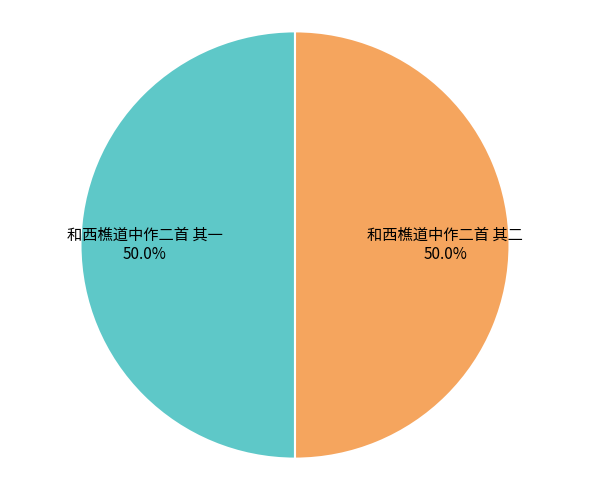

How many segments does this pie chart have?

2